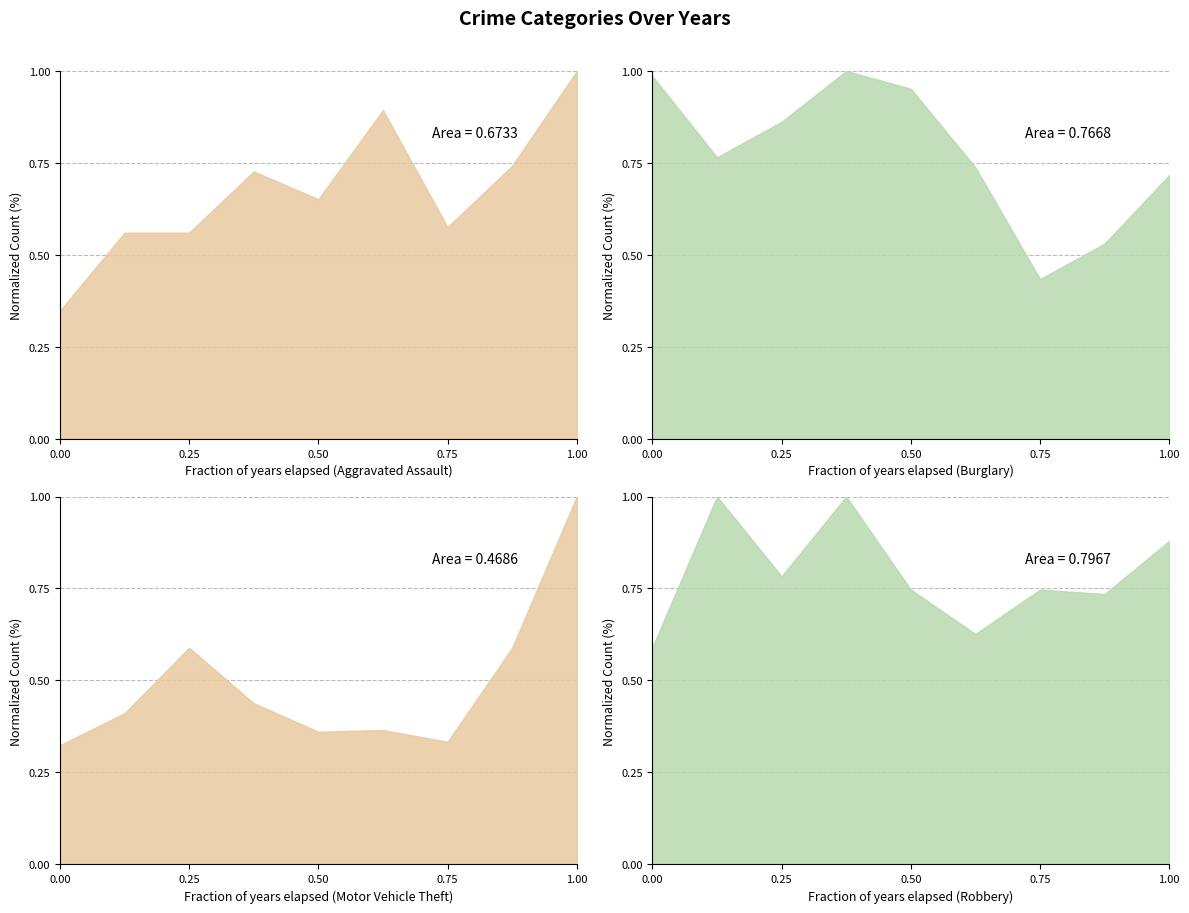

In Burglary, how many points are lower than both neighbors (excluding endpoints)?

2